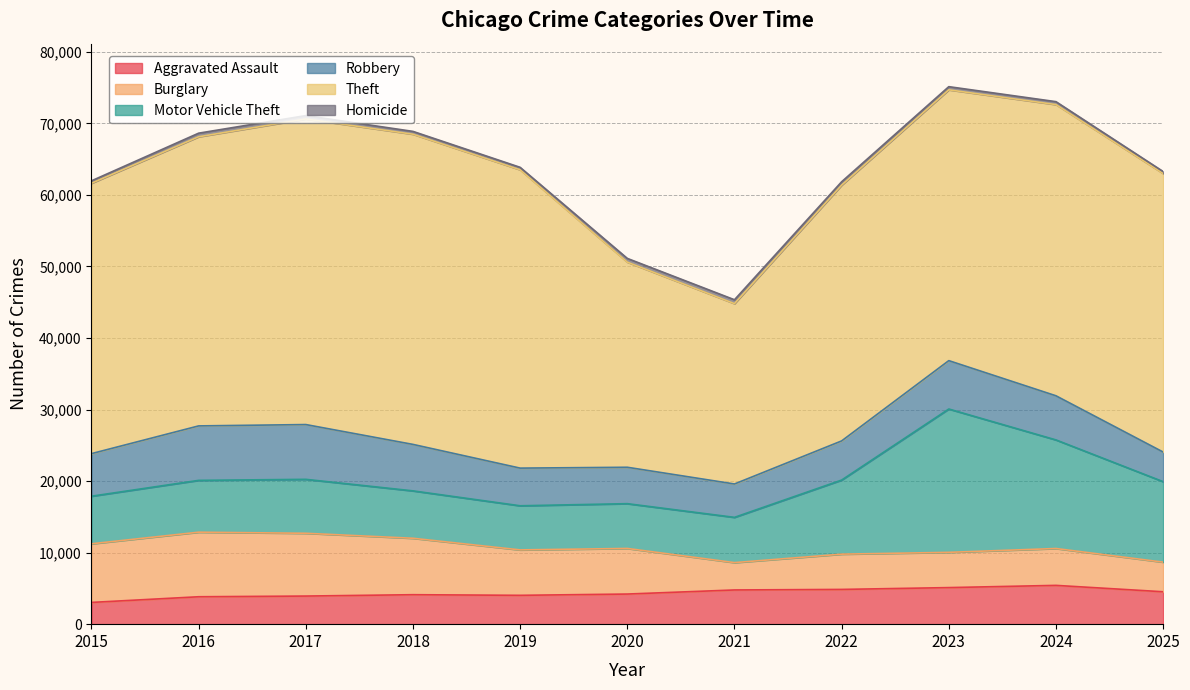

In Robbery, how many points are higher than both neighbors (excluding endpoints)?

2